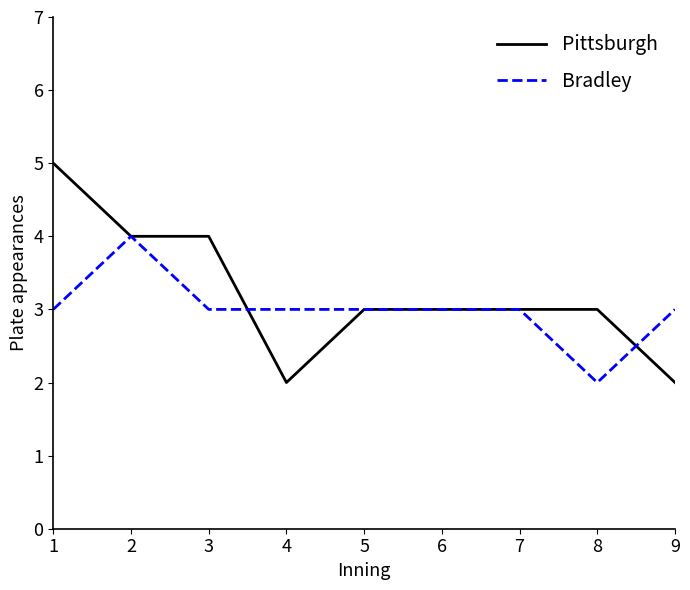

How many lines are shown in the chart?

2